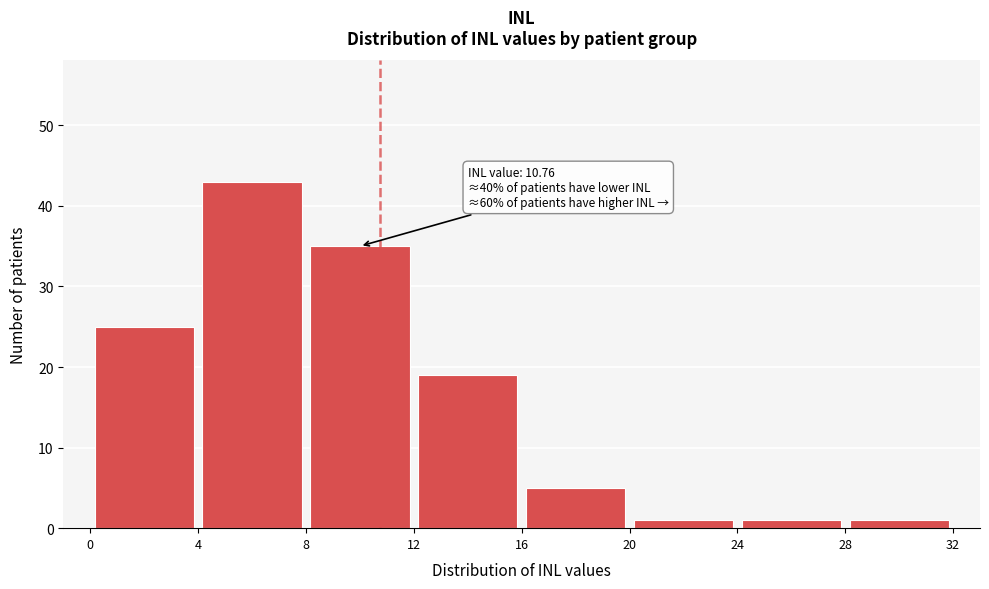

Which range on the x-axis has the tallest bar?

4 to 8